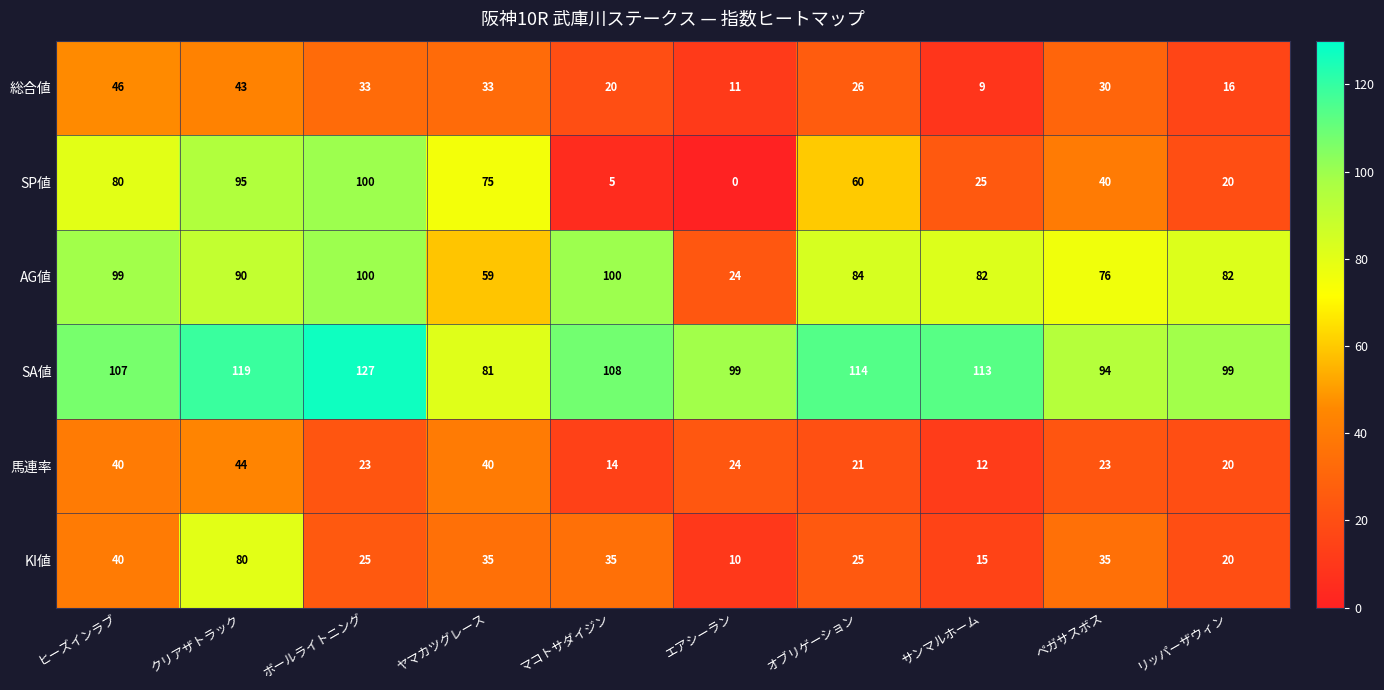

What is the total value across all series at オブリゲーション?

330